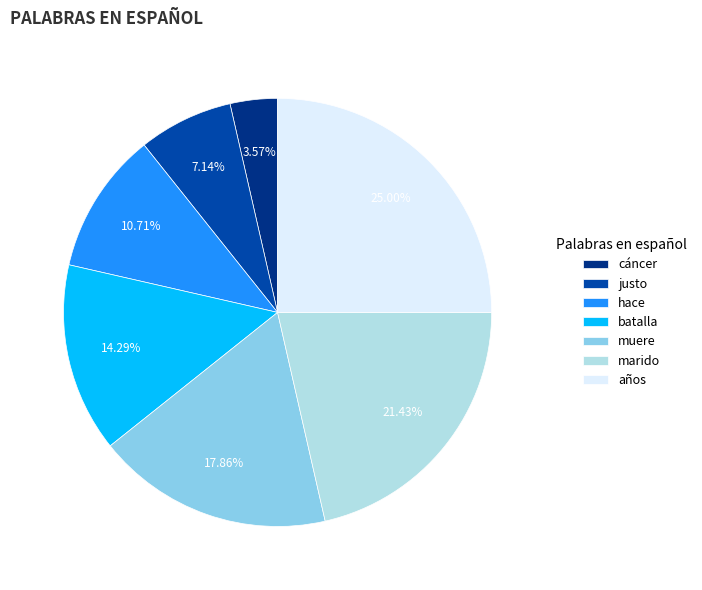

Is it true that hace is 1% of the pie?

False